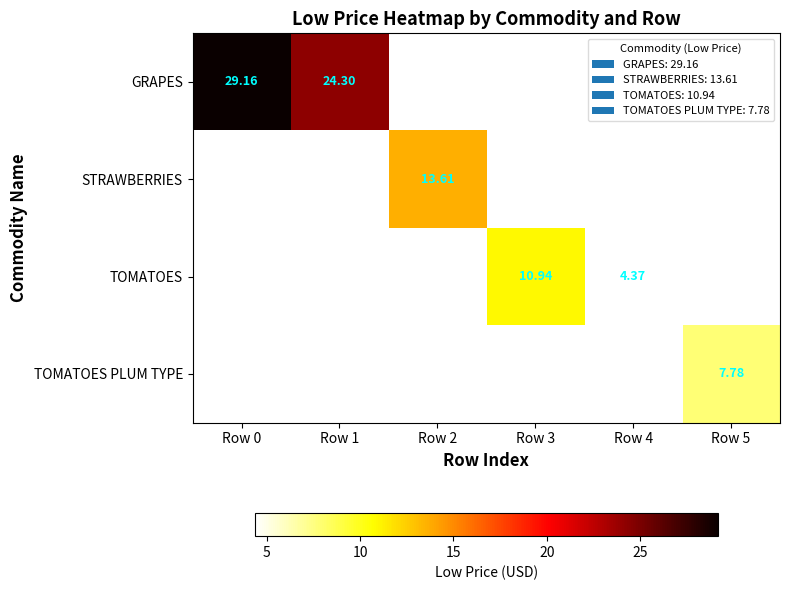

Which series has the largest total across all categories?

GRAPES